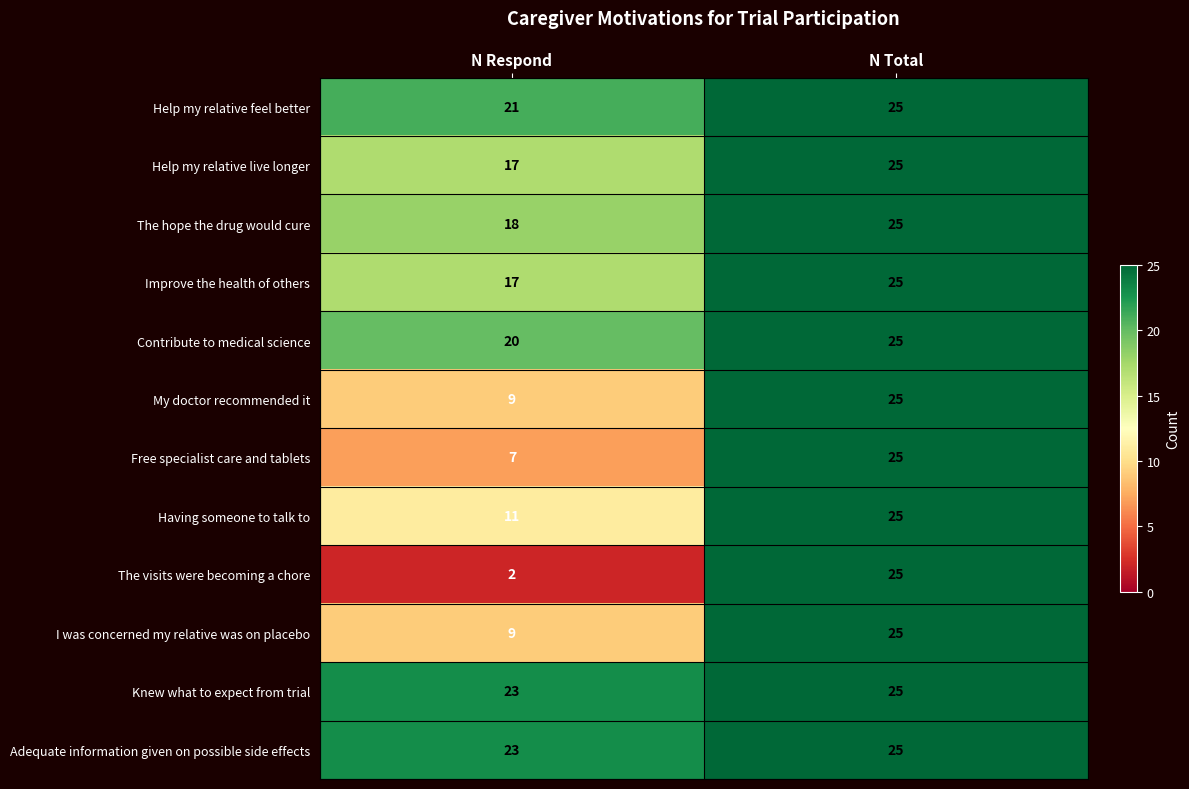

Reading left to right, list all the values displayed in this chart.

Help my relative feel better: N Respond=21	N Total=25
Help my relative live longer: N Respond=17	N Total=25
The hope the drug would cure: N Respond=18	N Total=25
Improve the health of others: N Respond=17	N Total=25
Contribute to medical science: N Respond=20	N Total=25
My doctor recommended it: N Respond=9	N Total=25
Free specialist care and tablets: N Respond=7	N Total=25
Having someone to talk to: N Respond=11	N Total=25
The visits were becoming a chore: N Respond=2	N Total=25
I was concerned my relative was on placebo: N Respond=9	N Total=25
Knew what to expect from trial: N Respond=23	N Total=25
Adequate information given on possible side effects: N Respond=23	N Total=25